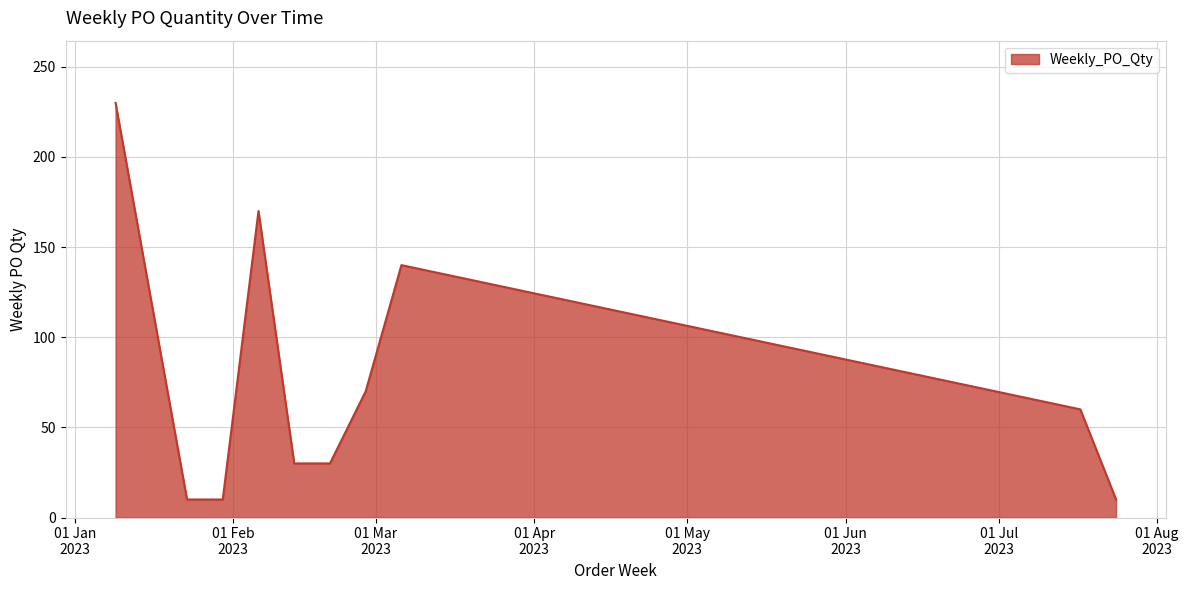

What is the difference between the maximum and minimum values?

220